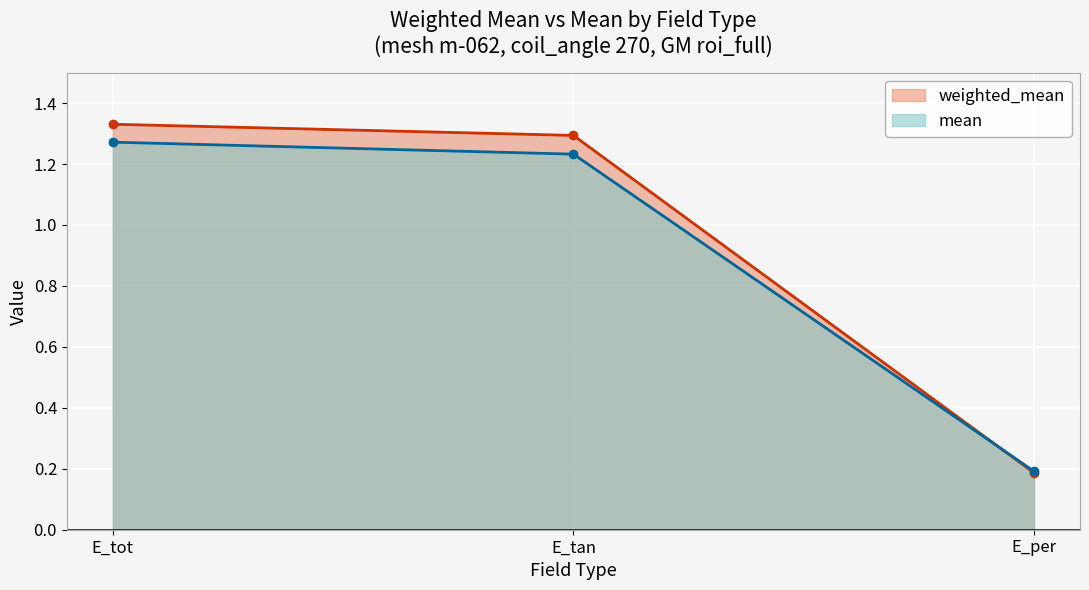

List the series in order of their overall mean, lowest first.

mean, weighted_mean